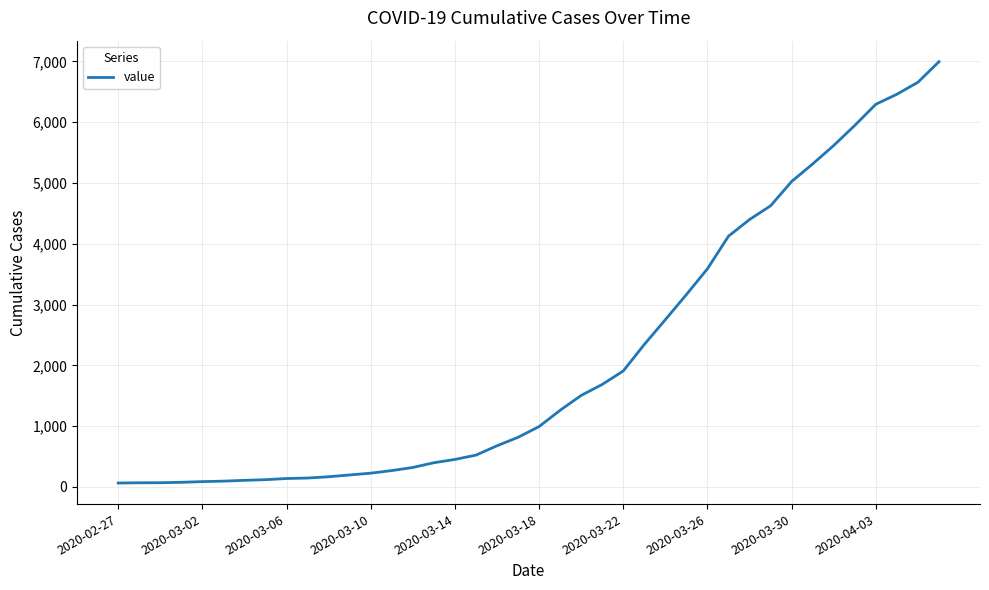

What is the smallest value displayed?

64